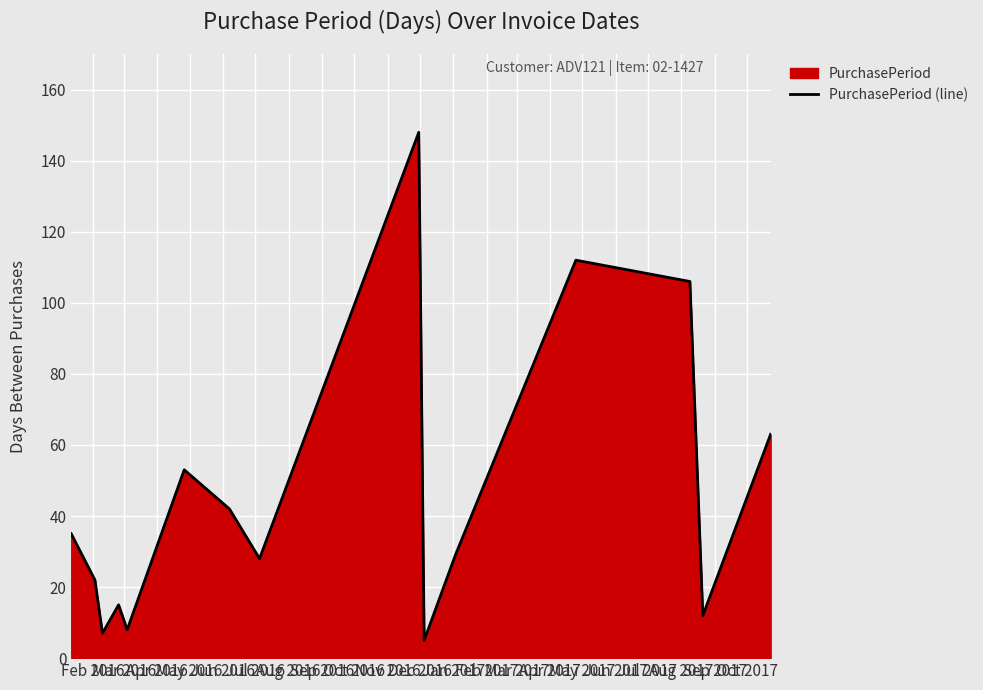

What is the difference between the maximum and minimum values?

143